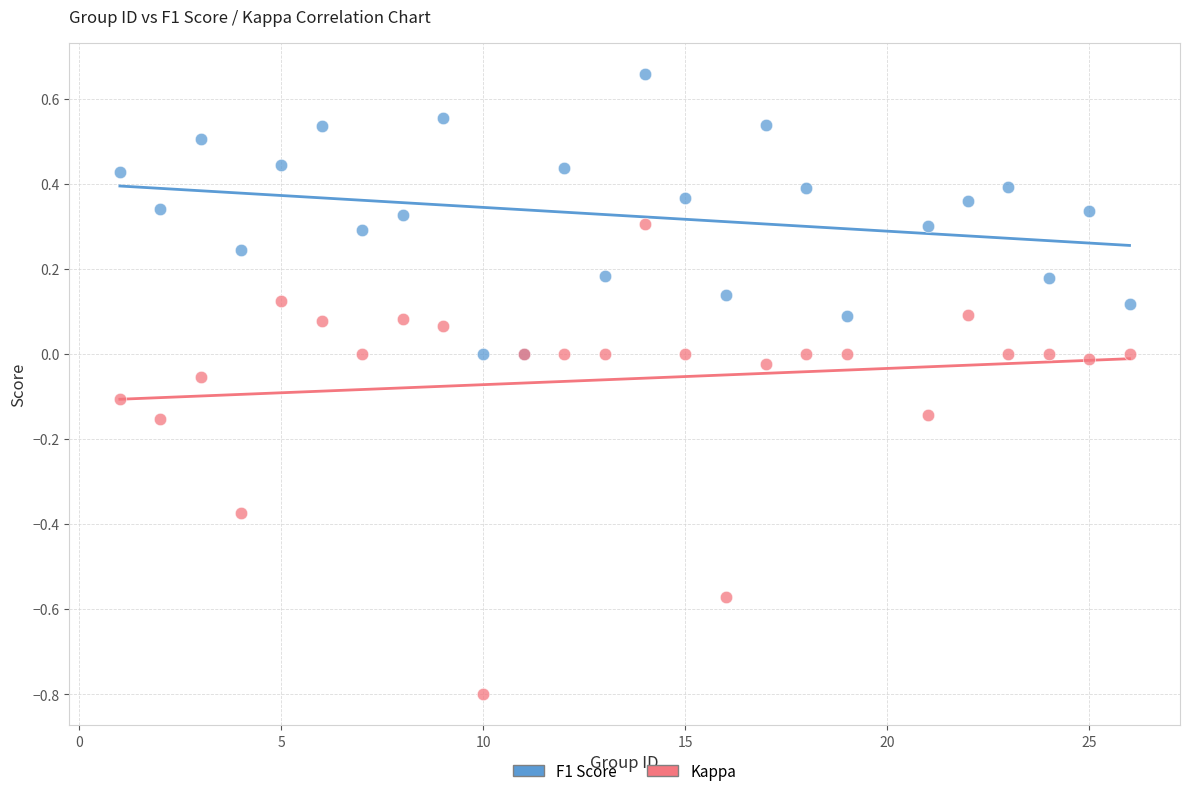

What are all the series names shown in the legend?

F1 Score, Kappa